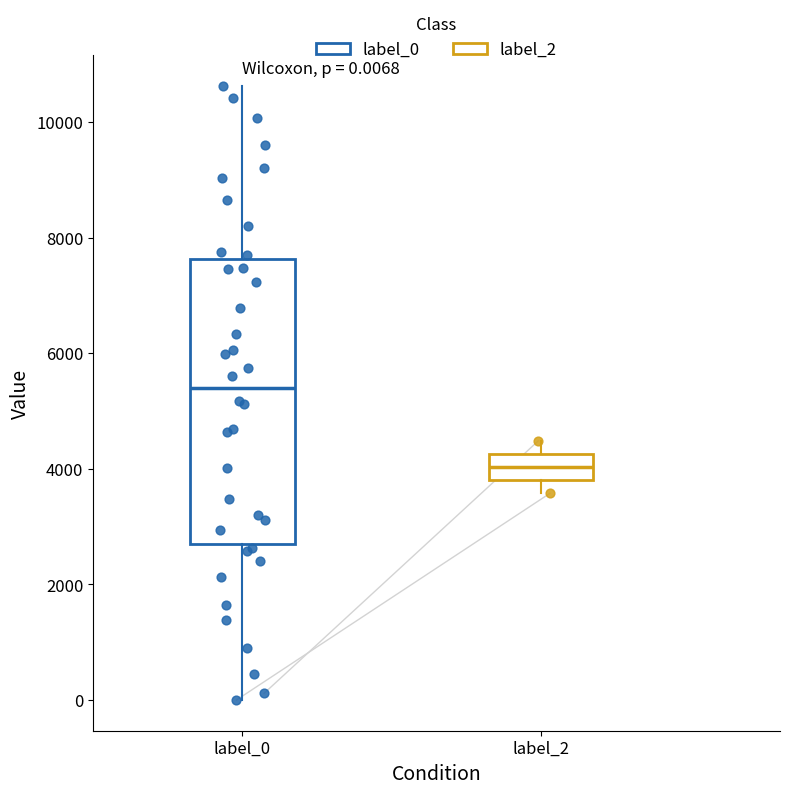

Which box is the tallest, from its lower edge to its upper edge?

label_0